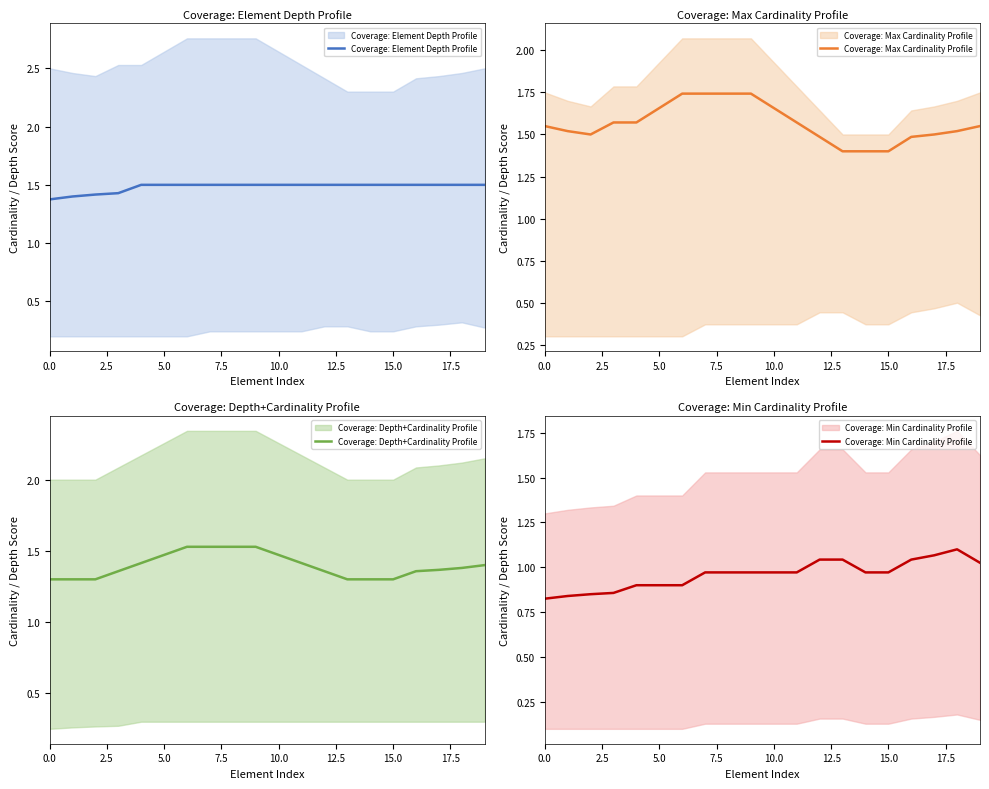

What is the sum of all Coverage: Max Cardinality Profile values?

31.3